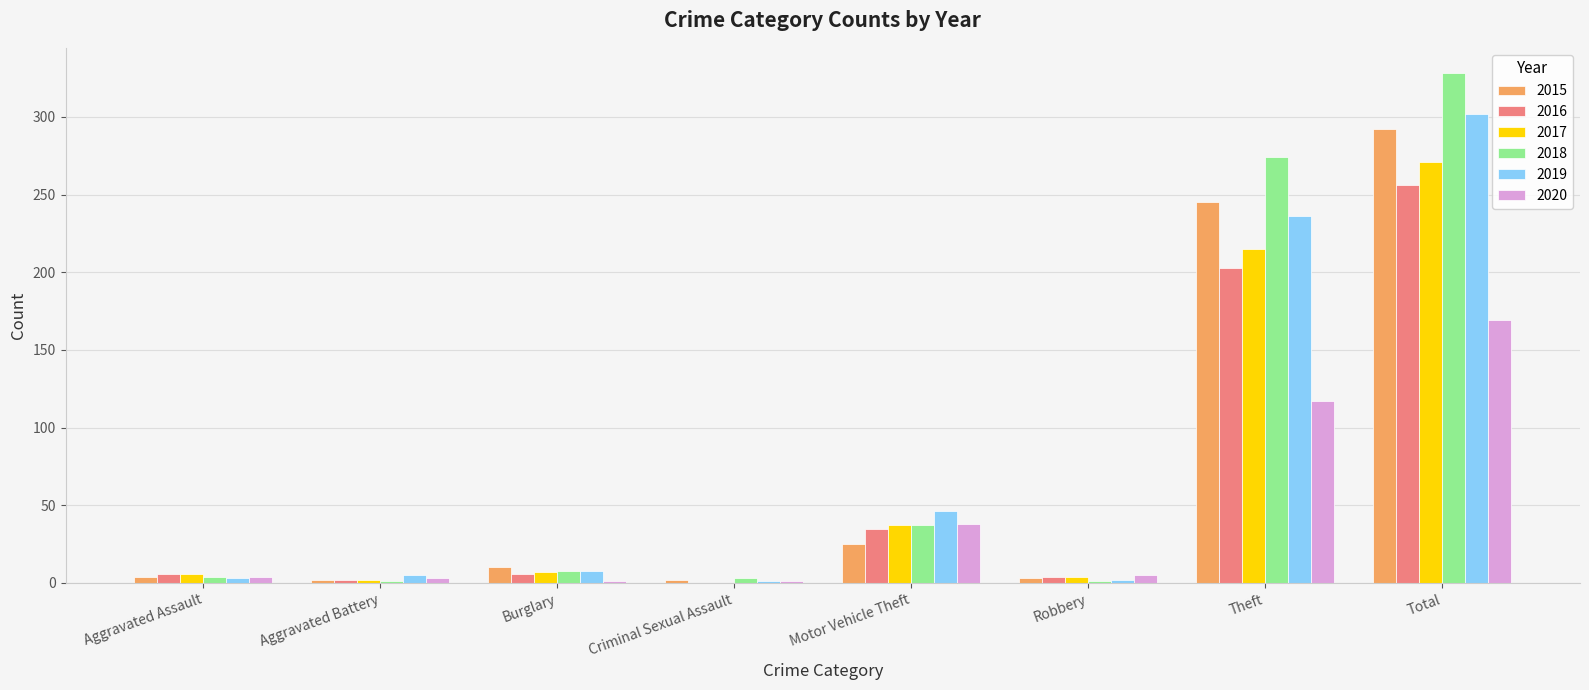

What are all the series names shown in the legend?

2015, 2016, 2017, 2018, 2019, 2020